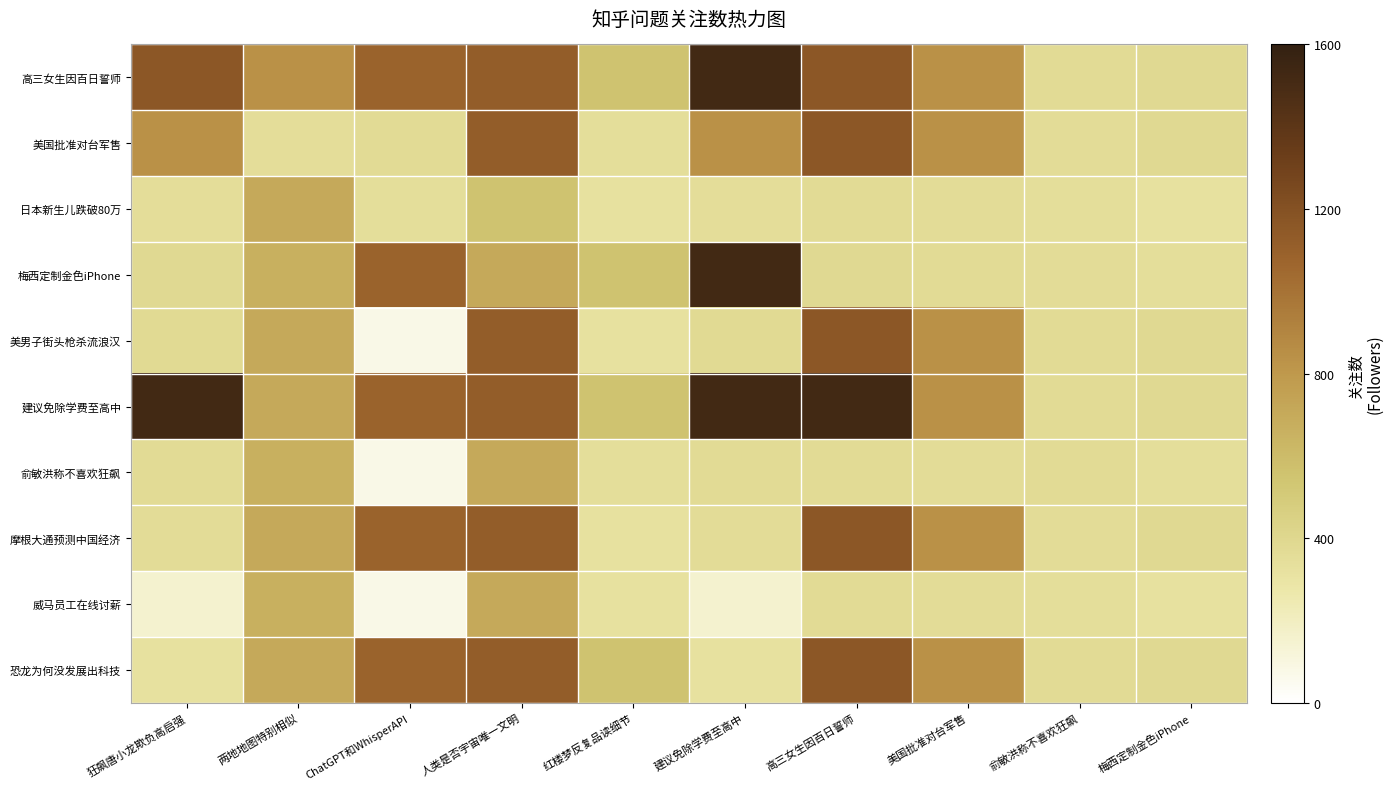

Reading left to right, transcribe all the data shown in this chart.

高三女生因百日誓师: 狂飙唐小龙欺负高启强=1158	两地地图特别相似=840	ChatGPT和WhisperAPI=1082	人类是否宇宙唯一文明=1122	红楼梦反复品读细节=552	建议免除学费至高中=1520	高三女生因百日誓师=1158	美国批准对台军售=840	俞敏洪称不喜欢狂飙=371	梅西定制金色iPhone=383
美国批准对台军售: 狂飙唐小龙欺负高启强=840	两地地图特别相似=351	ChatGPT和WhisperAPI=371	人类是否宇宙唯一文明=1122	红楼梦反复品读细节=344	建议免除学费至高中=840	高三女生因百日誓师=1158	美国批准对台军售=840	俞敏洪称不喜欢狂飙=361	梅西定制金色iPhone=383
日本新生儿跌破80万: 狂飙唐小龙欺负高启强=351	两地地图特别相似=706	ChatGPT和WhisperAPI=344	人类是否宇宙唯一文明=552	红楼梦反复品读细节=323	建议免除学费至高中=351	高三女生因百日誓师=371	美国批准对台军售=361	俞敏洪称不喜欢狂飙=344	梅西定制金色iPhone=323
梅西定制金色iPhone: 狂飙唐小龙欺负高启强=383	两地地图特别相似=664	ChatGPT和WhisperAPI=1082	人类是否宇宙唯一文明=706	红楼梦反复品读细节=552	建议免除学费至高中=1520	高三女生因百日誓师=383	美国批准对台军售=371	俞敏洪称不喜欢狂飙=361	梅西定制金色iPhone=344
美男子街头枪杀流浪汉: 狂飙唐小龙欺负高启强=380	两地地图特别相似=706	ChatGPT和WhisperAPI=78	人类是否宇宙唯一文明=1122	红楼梦反复品读细节=323	建议免除学费至高中=380	高三女生因百日誓师=1158	美国批准对台军售=840	俞敏洪称不喜欢狂飙=371	梅西定制金色iPhone=383
建议免除学费至高中: 狂飙唐小龙欺负高启强=1520	两地地图特别相似=706	ChatGPT和WhisperAPI=1082	人类是否宇宙唯一文明=1122	红楼梦反复品读细节=552	建议免除学费至高中=1520	高三女生因百日誓师=1520	美国批准对台军售=840	俞敏洪称不喜欢狂飙=371	梅西定制金色iPhone=383
俞敏洪称不喜欢狂飙: 狂飙唐小龙欺负高启强=371	两地地图特别相似=664	ChatGPT和WhisperAPI=78	人类是否宇宙唯一文明=706	红楼梦反复品读细节=344	建议免除学费至高中=371	高三女生因百日誓师=371	美国批准对台军售=361	俞敏洪称不喜欢狂飙=371	梅西定制金色iPhone=344
摩根大通预测中国经济: 狂飙唐小龙欺负高启强=361	两地地图特别相似=706	ChatGPT和WhisperAPI=1082	人类是否宇宙唯一文明=1122	红楼梦反复品读细节=323	建议免除学费至高中=361	高三女生因百日誓师=1158	美国批准对台军售=840	俞敏洪称不喜欢狂飙=361	梅西定制金色iPhone=383
威马员工在线讨薪: 狂飙唐小龙欺负高启强=150	两地地图特别相似=664	ChatGPT和WhisperAPI=78	人类是否宇宙唯一文明=706	红楼梦反复品读细节=323	建议免除学费至高中=150	高三女生因百日誓师=371	美国批准对台军售=361	俞敏洪称不喜欢狂飙=344	梅西定制金色iPhone=323
恐龙为何没发展出科技: 狂飙唐小龙欺负高启强=323	两地地图特别相似=706	ChatGPT和WhisperAPI=1082	人类是否宇宙唯一文明=1122	红楼梦反复品读细节=552	建议免除学费至高中=323	高三女生因百日誓师=1158	美国批准对台军售=840	俞敏洪称不喜欢狂飙=371	梅西定制金色iPhone=383